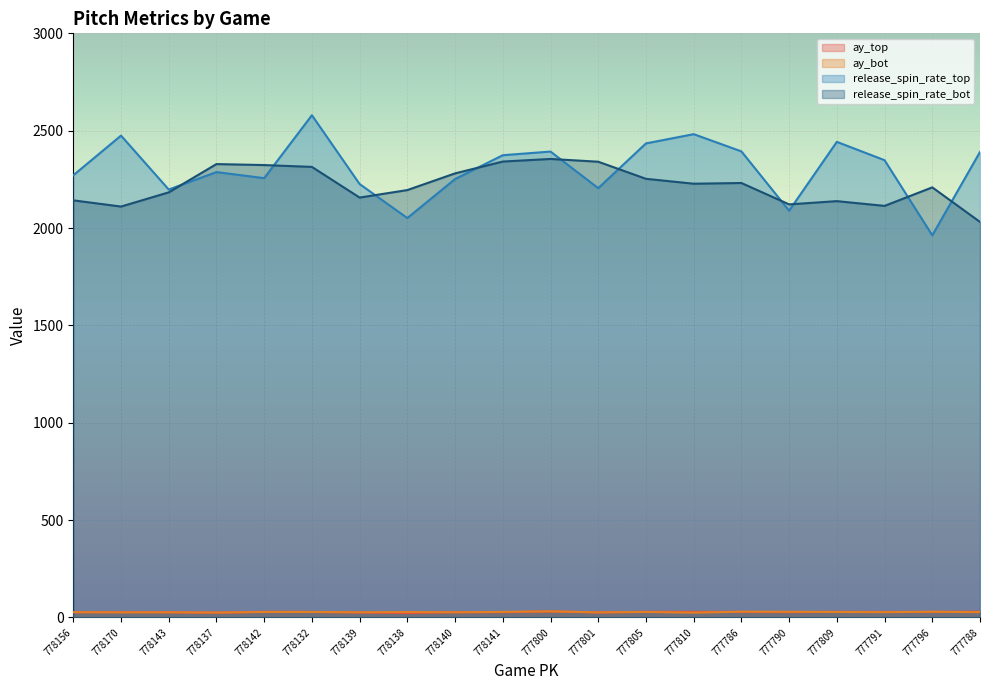

At which label does ay_top reach its minimum?

778138